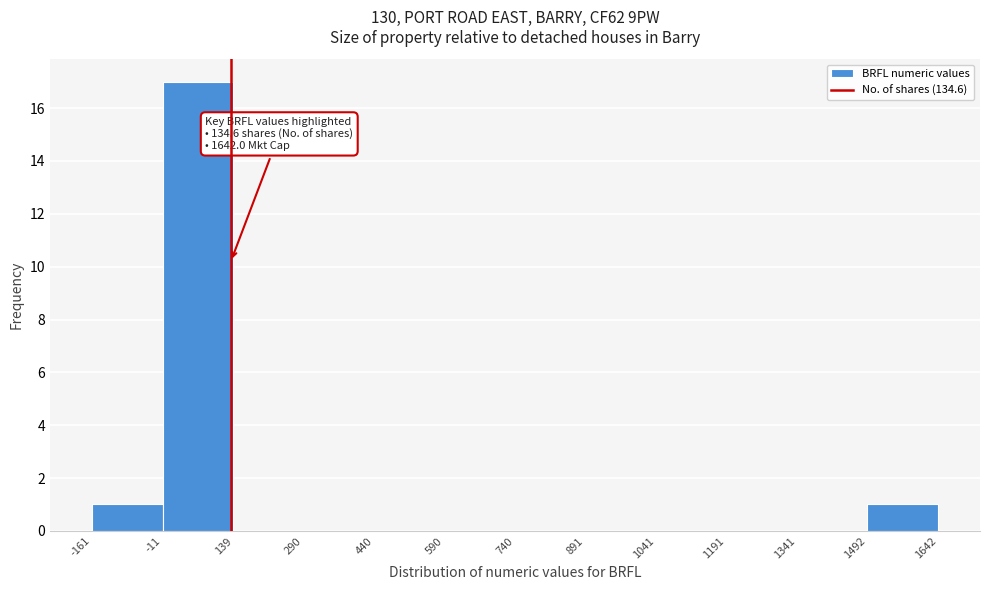

Which range on the x-axis has the tallest bar?

-11 to 139